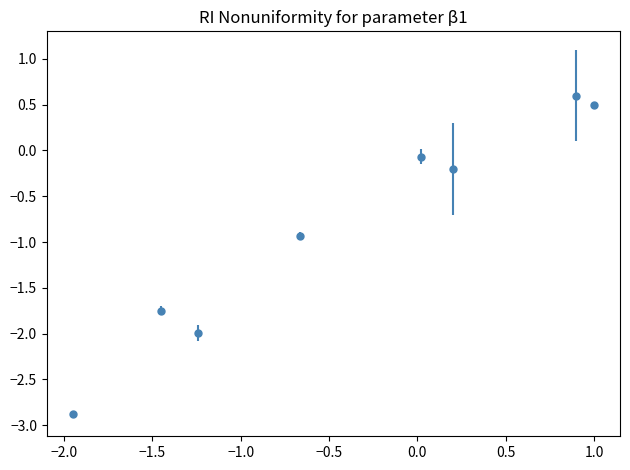

What is the smallest value displayed?

-2.9